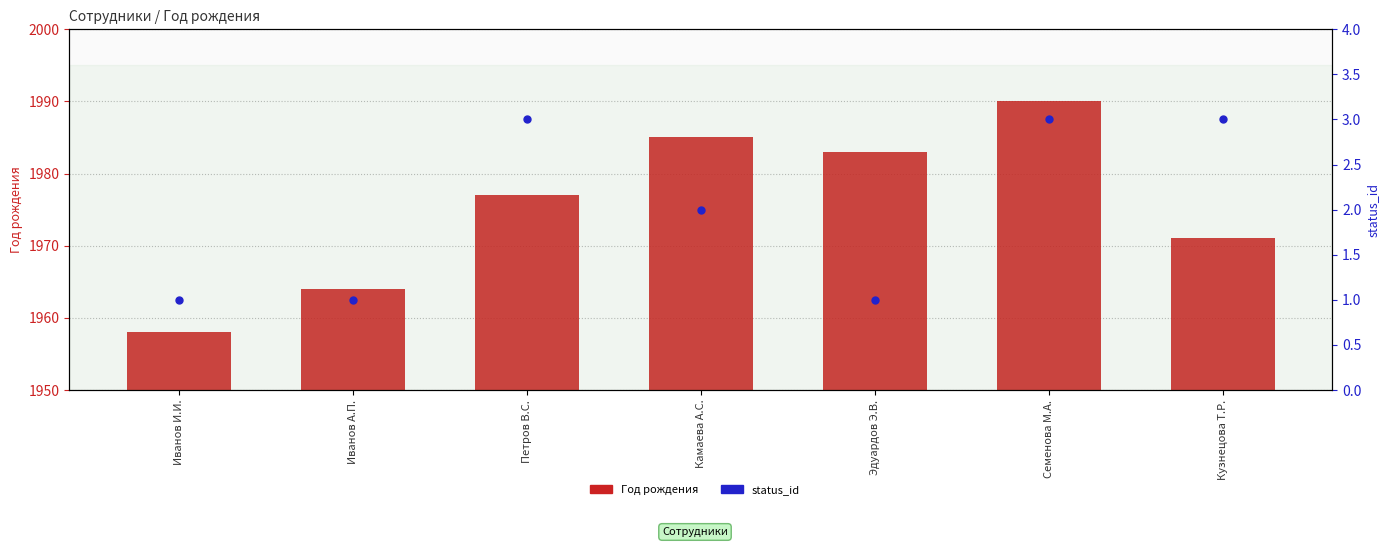

Which series has the widest spread of Y values?

Год рождения